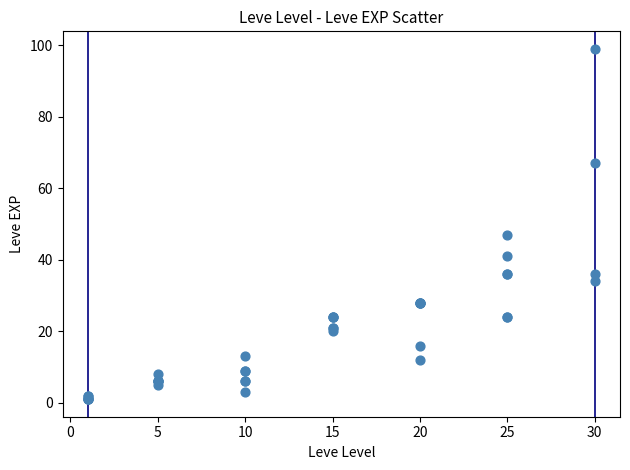

What Y value in the scatter plot is closest to 50?

47